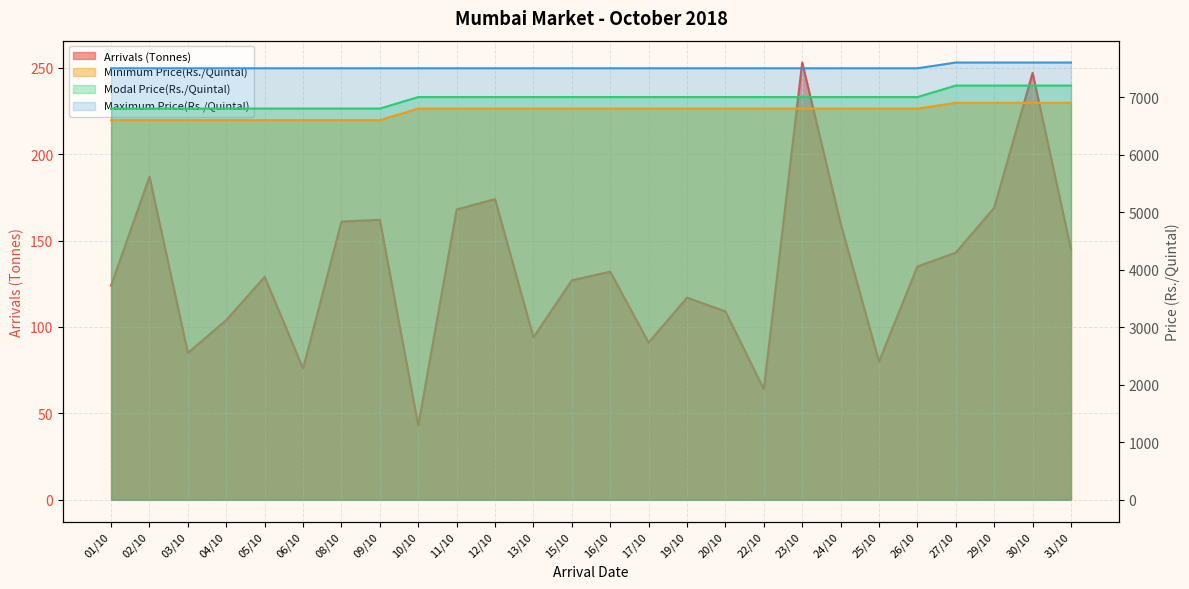

What position from the left is 09/10?

8